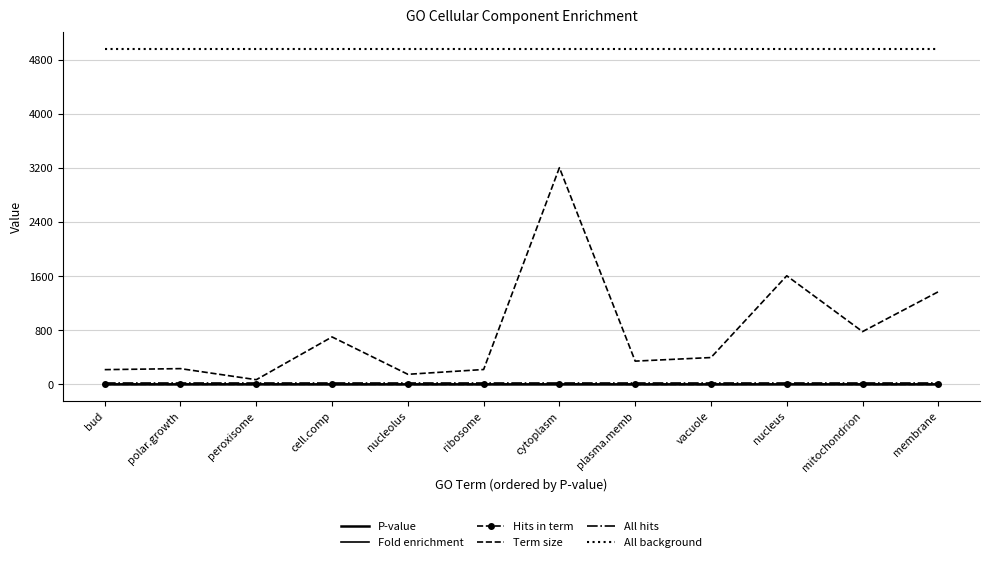

Which series has the widest spread of values?

Term size